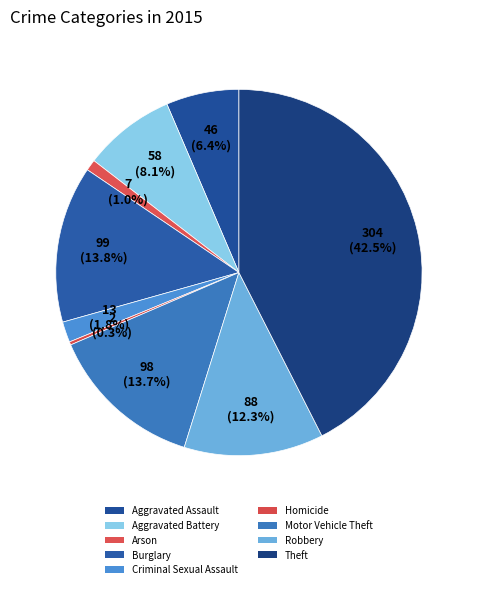

How many segments does this pie chart have?

9